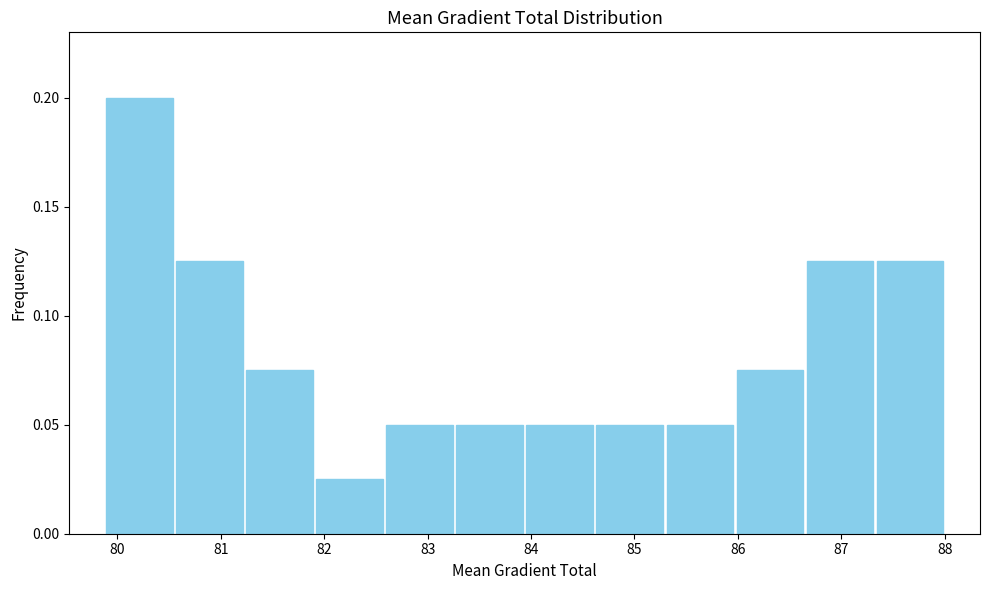

Reading left to right, transcribe this chart: for each bar, give the range it covers on the x-axis and its height. Neither the bar edges nor the heights are printed on the chart, so give them approximately, as read against the axes.

79.9 to 80.6: 0.200
80.6 to 81.2: 0.125
81.2 to 81.9: 0.075
81.9 to 82.6: 0.025
82.6 to 83.3: 0.050
83.3 to 83.9: 0.050
83.9 to 84.6: 0.050
84.6 to 85.3: 0.050
85.3 to 86.0: 0.050
86.0 to 86.6: 0.075
86.6 to 87.3: 0.125
87.3 to 88.0: 0.125